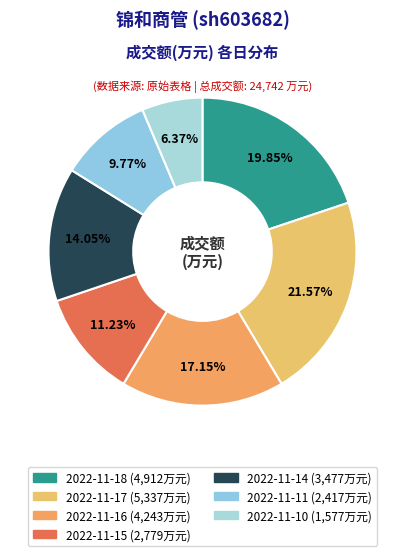

How many segments does this pie chart have?

7